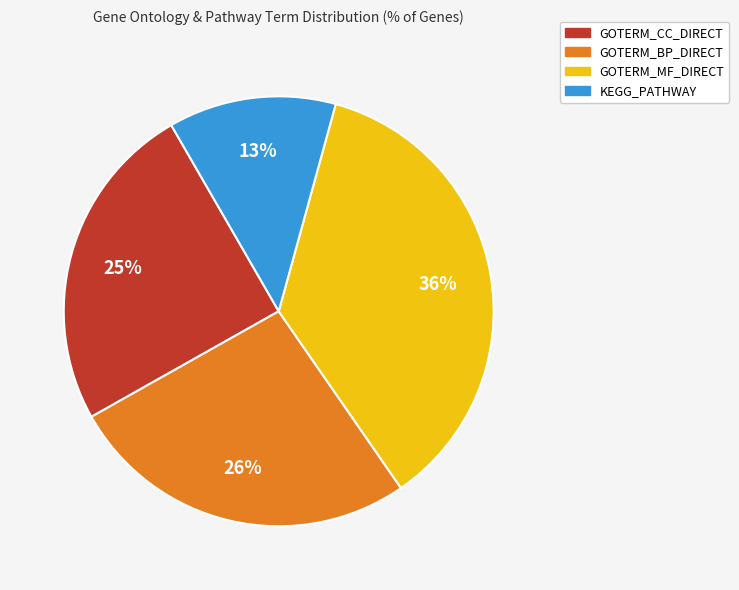

Rank the categories by value from highest to lowest.

GOTERM_MF_DIRECT, GOTERM_BP_DIRECT, GOTERM_CC_DIRECT, KEGG_PATHWAY